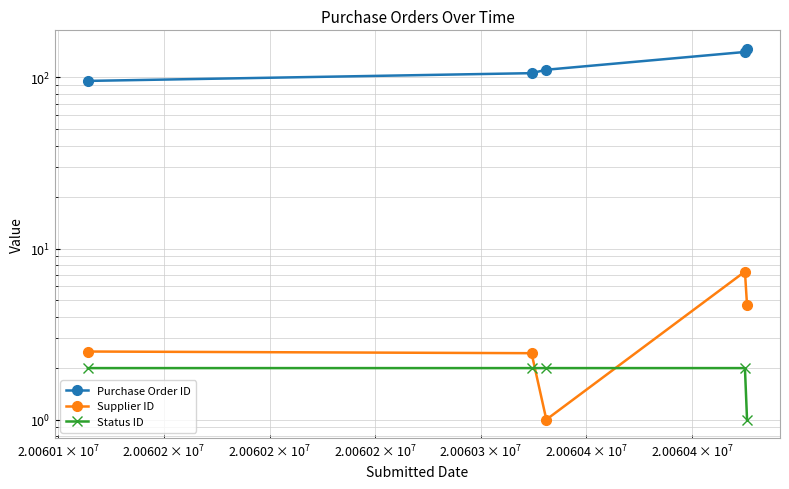

How many times do Supplier ID and Status ID cross each other?

2